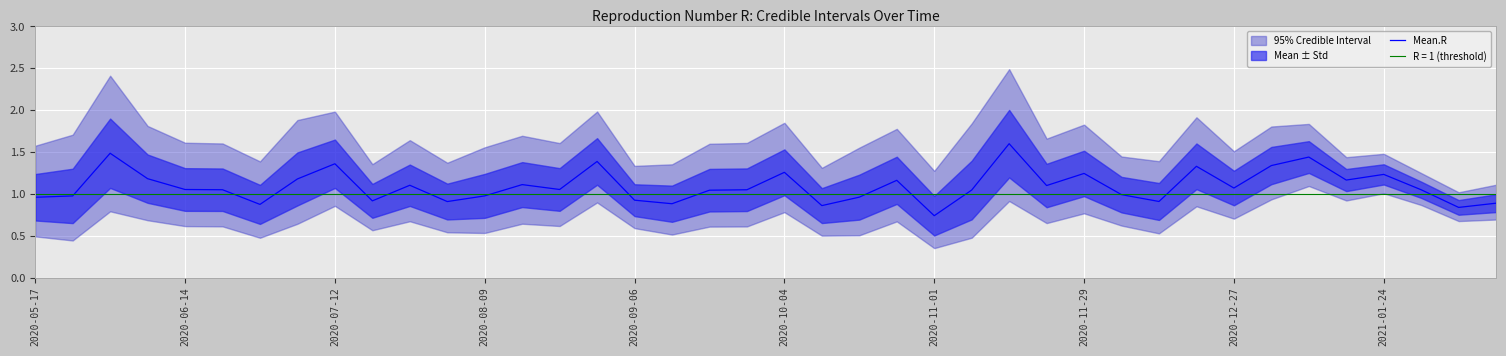

How many categories are shown in the chart?

40